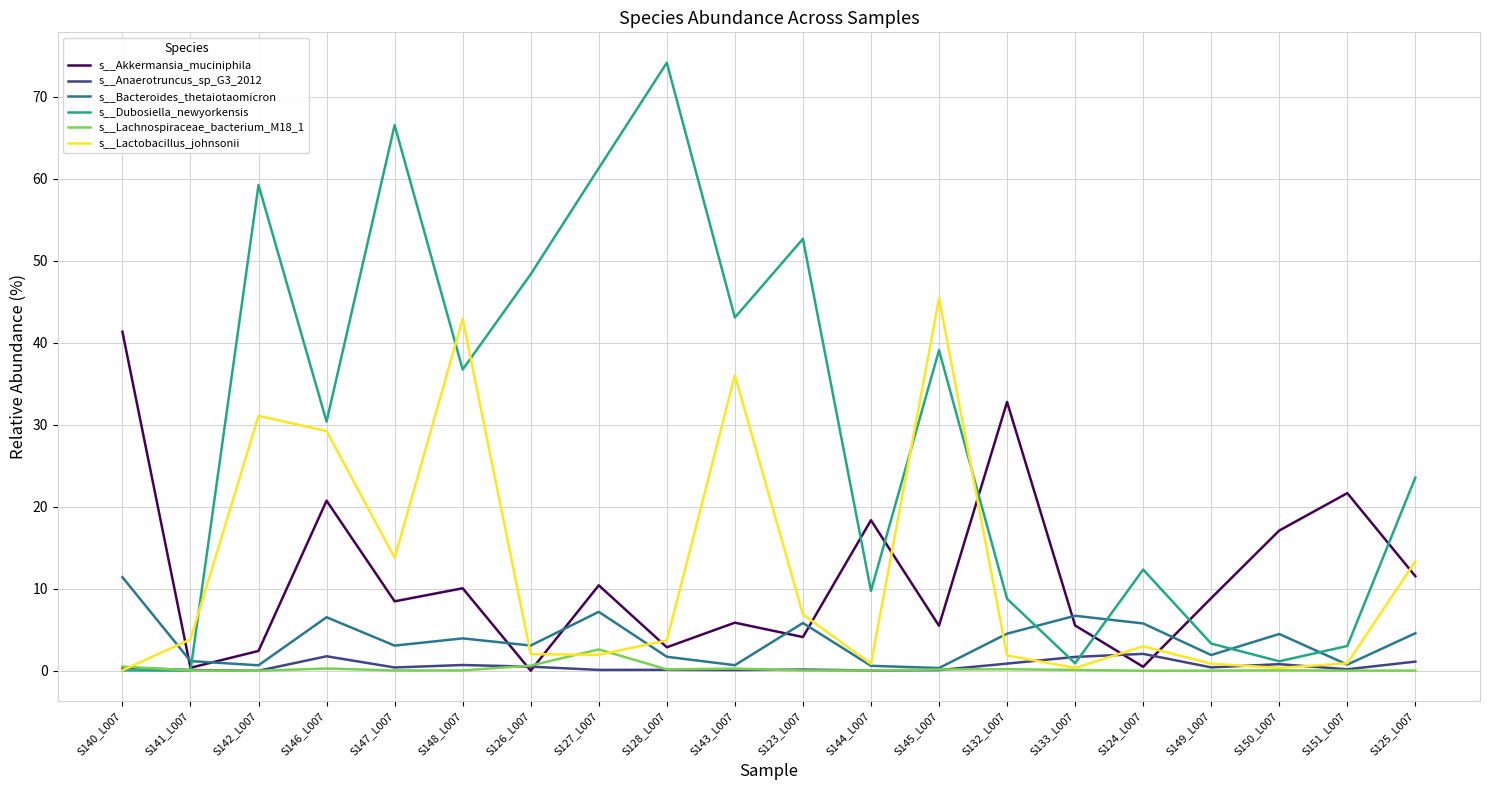

What is the highest value of the s__Dubosiella_newyorkensis series?

74.2